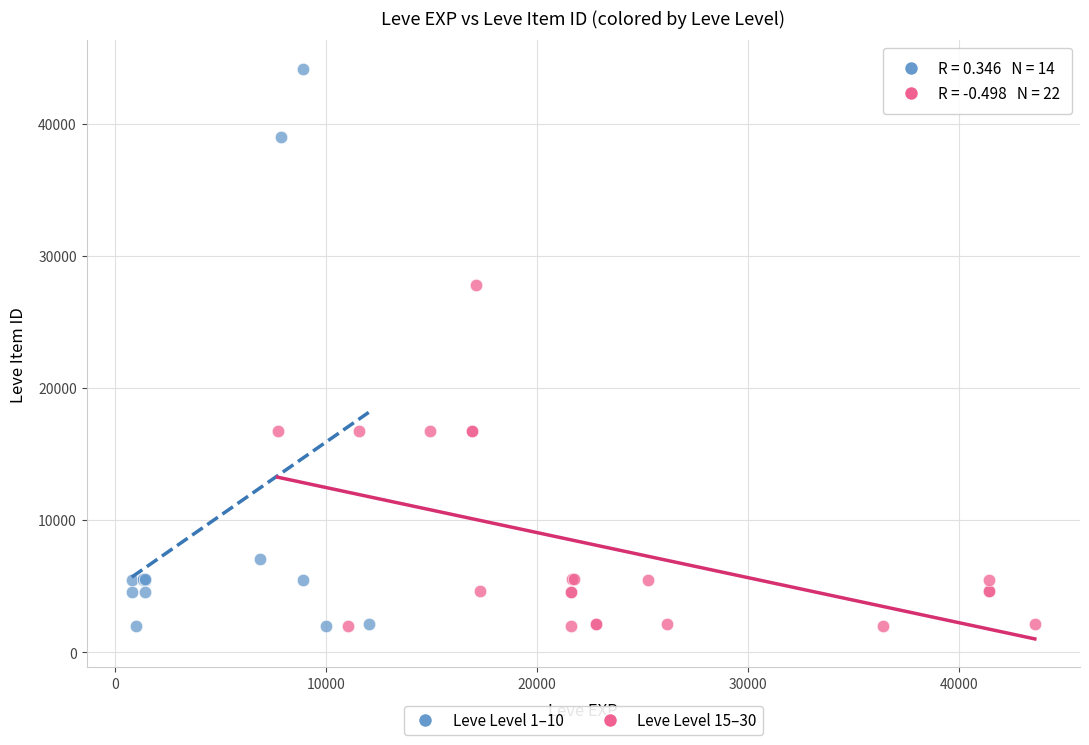

What are all the series names shown in the legend?

Leve Level 1–10, Leve Level 15–30